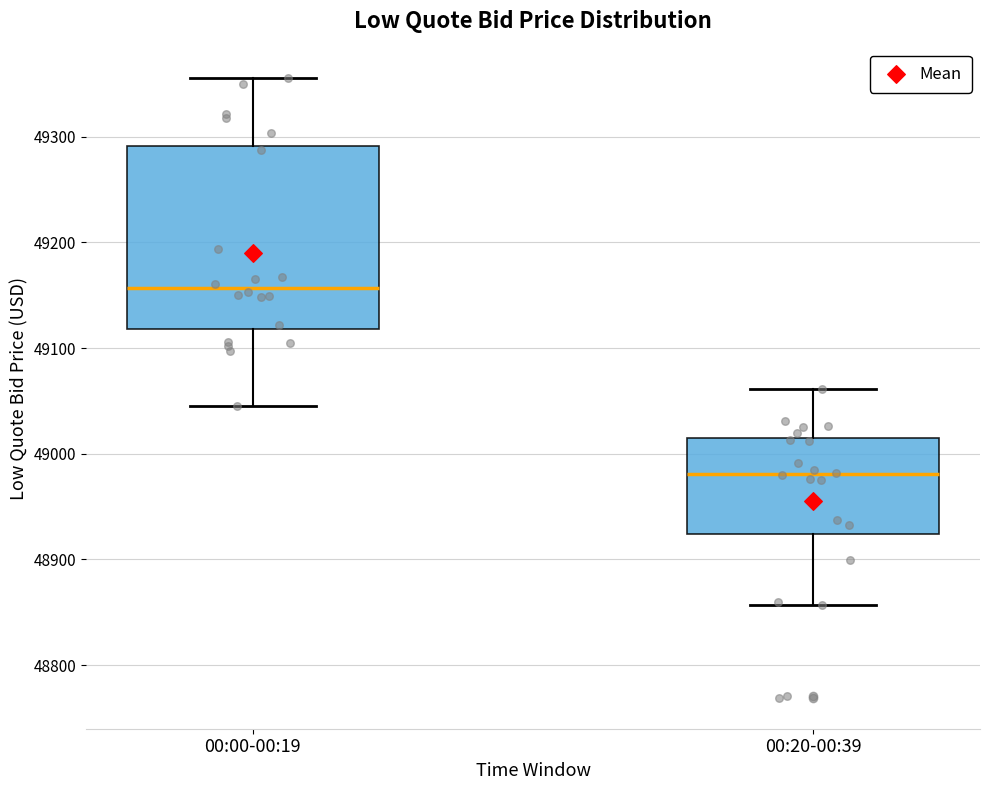

Reading left to right, transcribe this box plot: for each box, give where its median line is, the range the box spans, and where its two whiskers end, as read against the y-axis. The values are not printed on the chart, so give them approximately, as read against the axis.

00:00-00:19: median 49160, box 49120 to 49290, whiskers 49040 to 49360
00:20-00:39: median 48980, box 48920 to 49010, whiskers 48860 to 49060